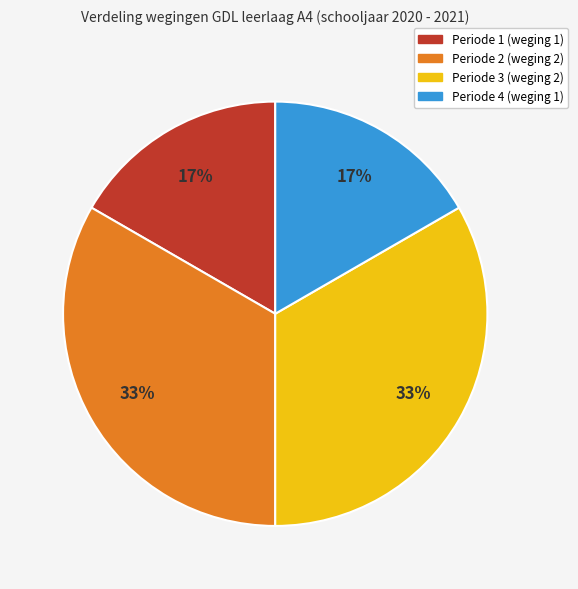

Which has a higher value, Periode 2 (weging 2) or Periode 4 (weging 1)?

Periode 2 (weging 2)